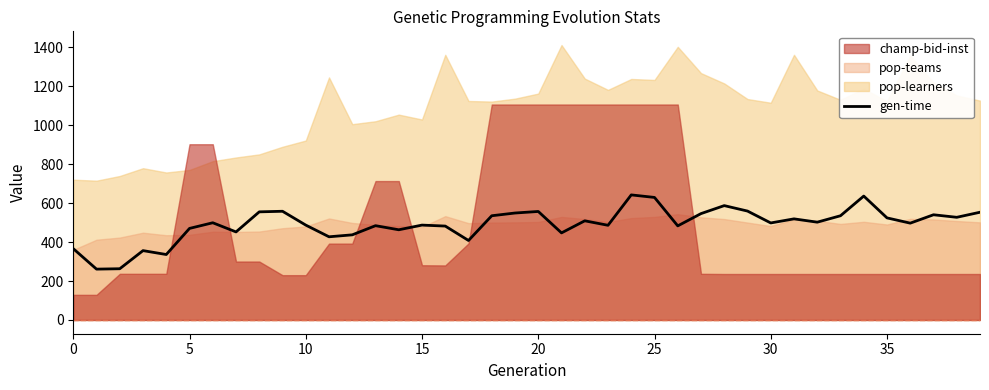

How many interior local peaks (higher than both neighbors) does the data have?

12